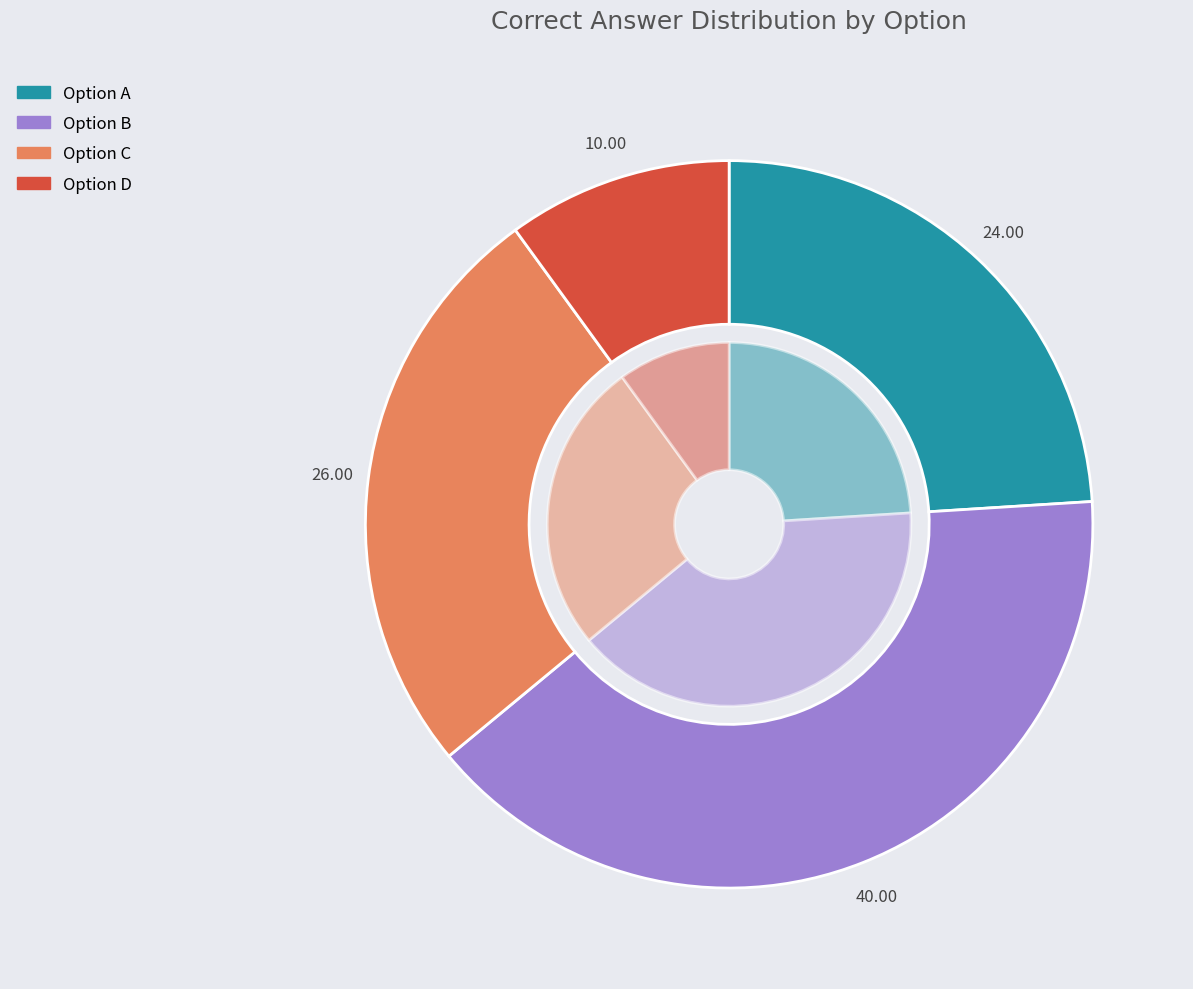

To the nearest percent, what is the difference between the A and B slice percentages?

16%